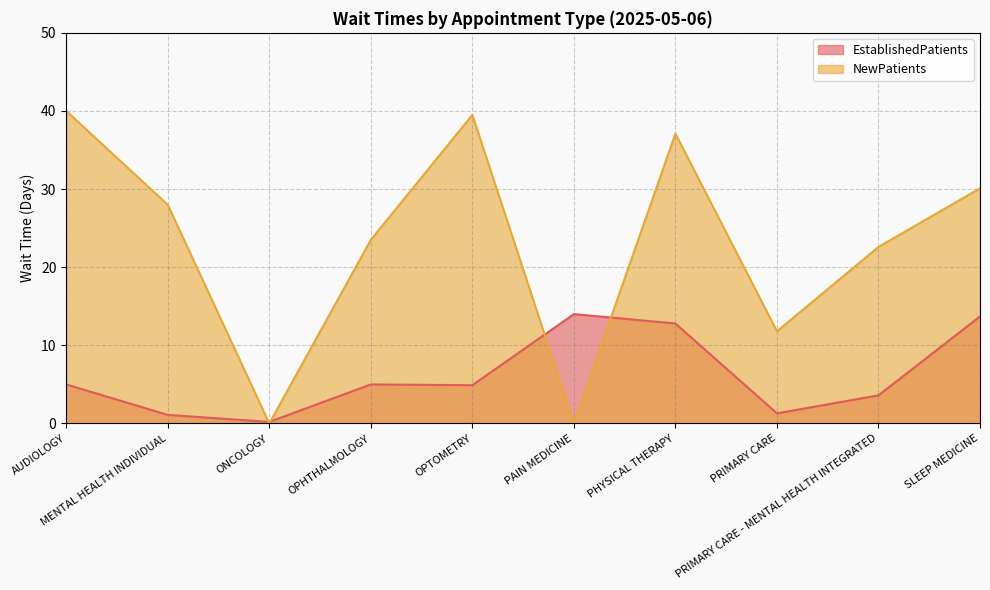

Reading left to right, extract all data points from this chart.

EstablishedPatients: 5.0	1.1	0.2	5.0	4.9	14.0	12.8	1.3	3.6	13.7
NewPatients: 40.0	28.0	0.0	23.5	39.5	0.0	37.1	11.8	22.6	30.1